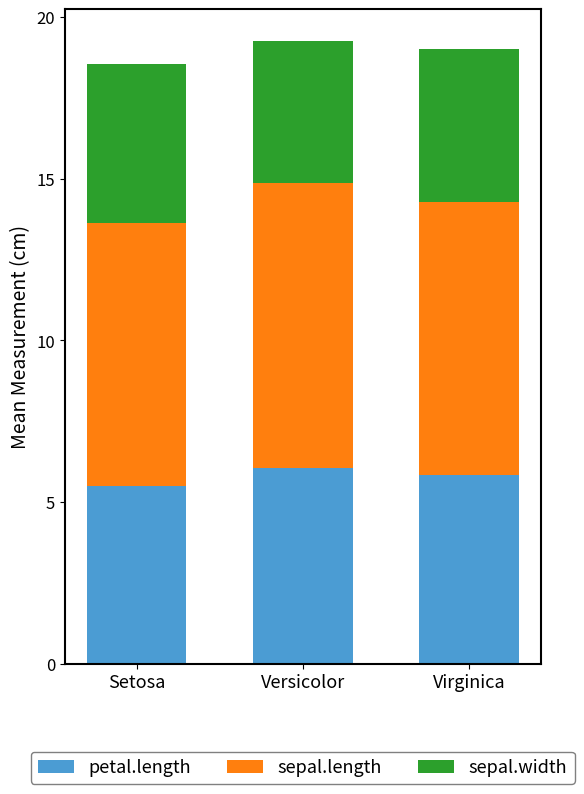

What is the minimum value for petal.length?

5.5